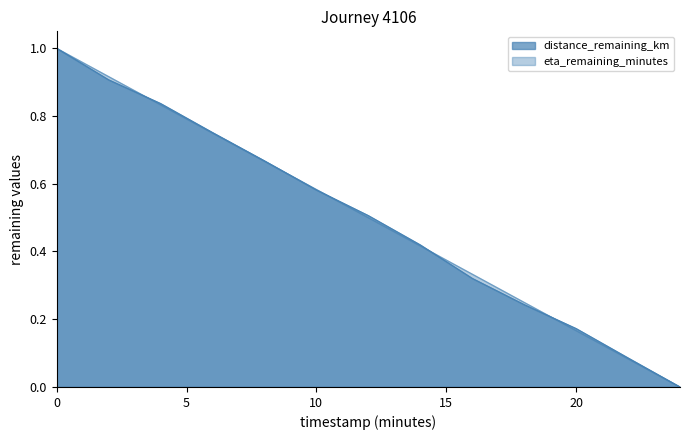

True or false: eta_remaining_minutes and distance_remaining_km cross at least once.

True